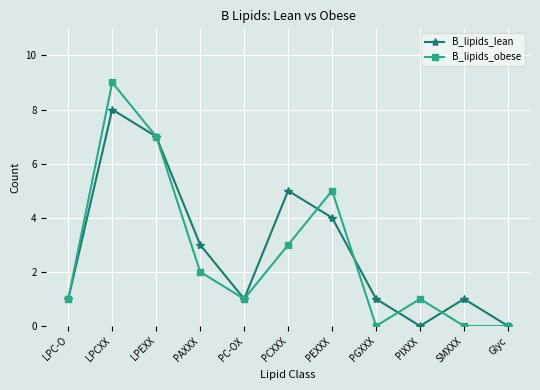

What is the difference between the maximum and minimum values in the B_lipids_obese series?

9